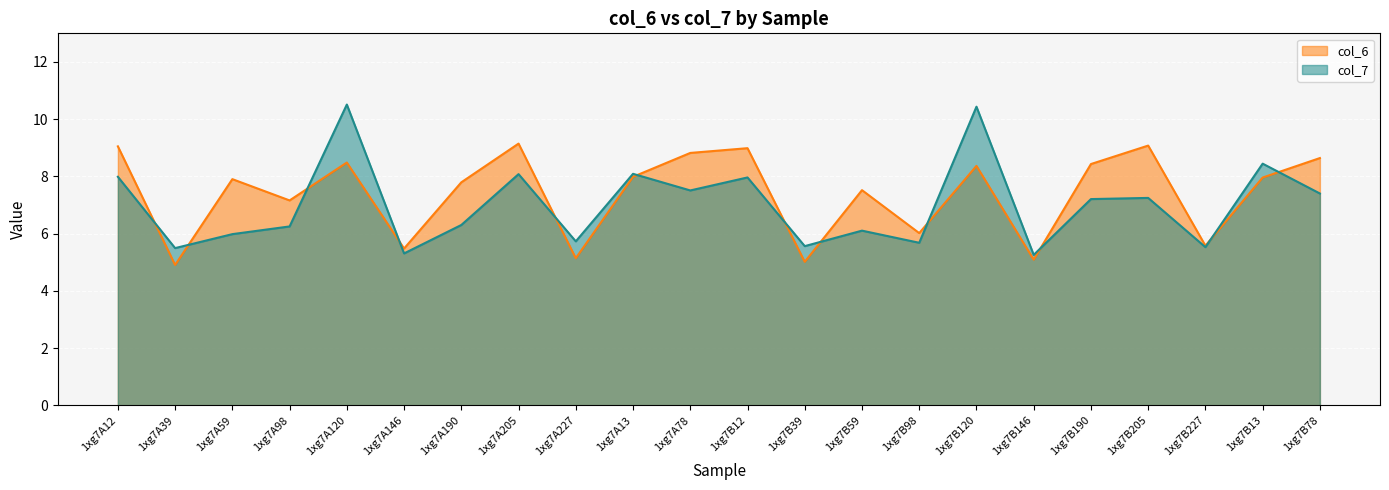

Which series has the largest total across all categories?

col_6